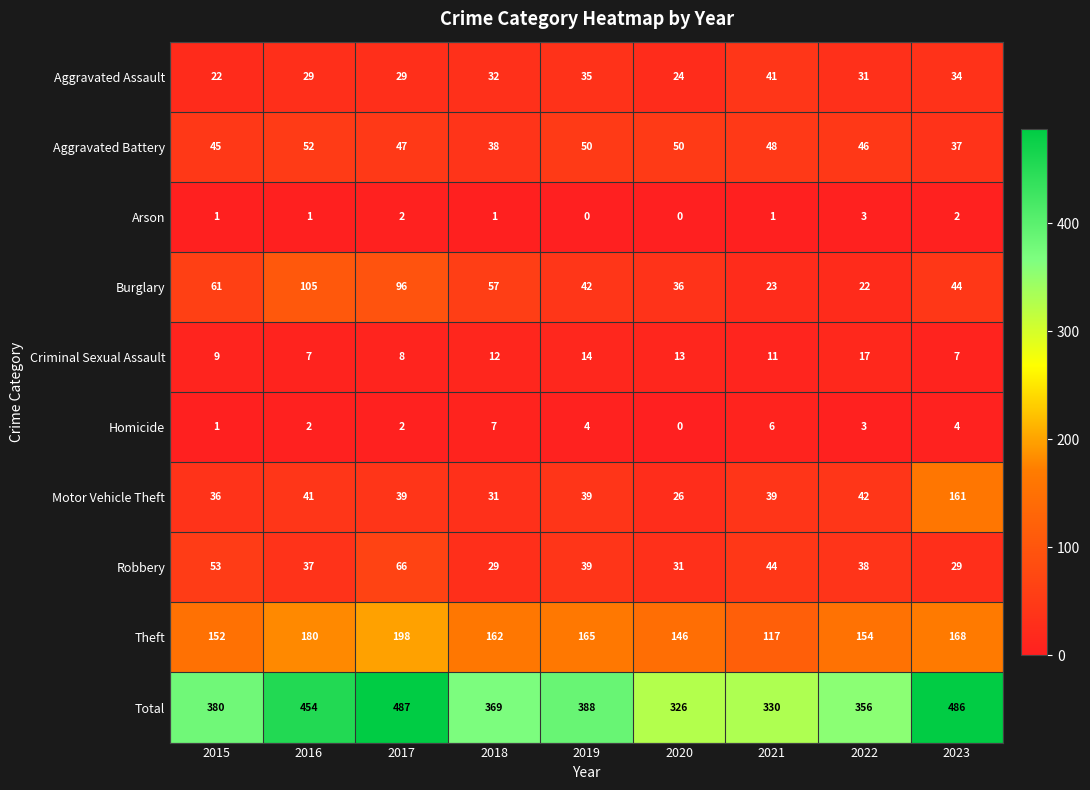

List the series in order of their peak value, lowest first.

Arson, Homicide, Criminal Sexual Assault, Aggravated Assault, Aggravated Battery, Robbery, Burglary, Motor Vehicle Theft, Theft, Total